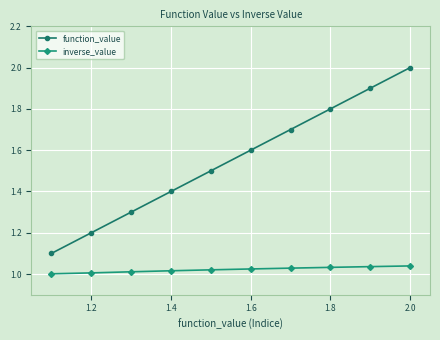

True or false: function_value and inverse_value cross at least once.

False